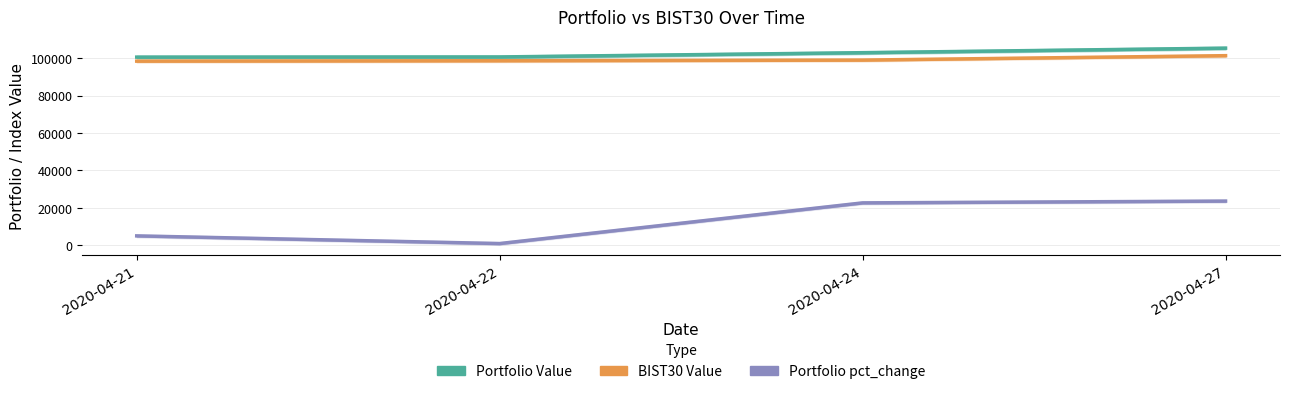

The BIST30 Value series shows 31816.8 at 2020-04-21. True or false?

False